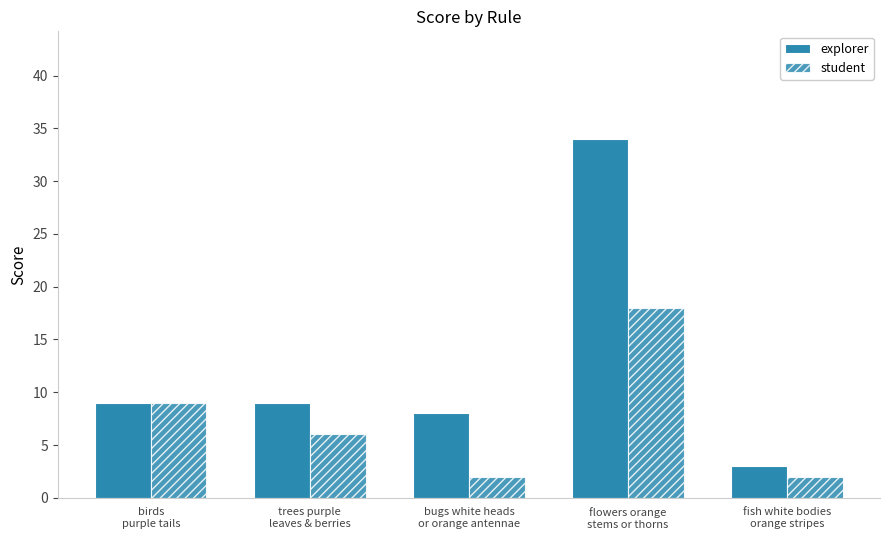

What position from the right is fish white bodies
orange stripes?

1